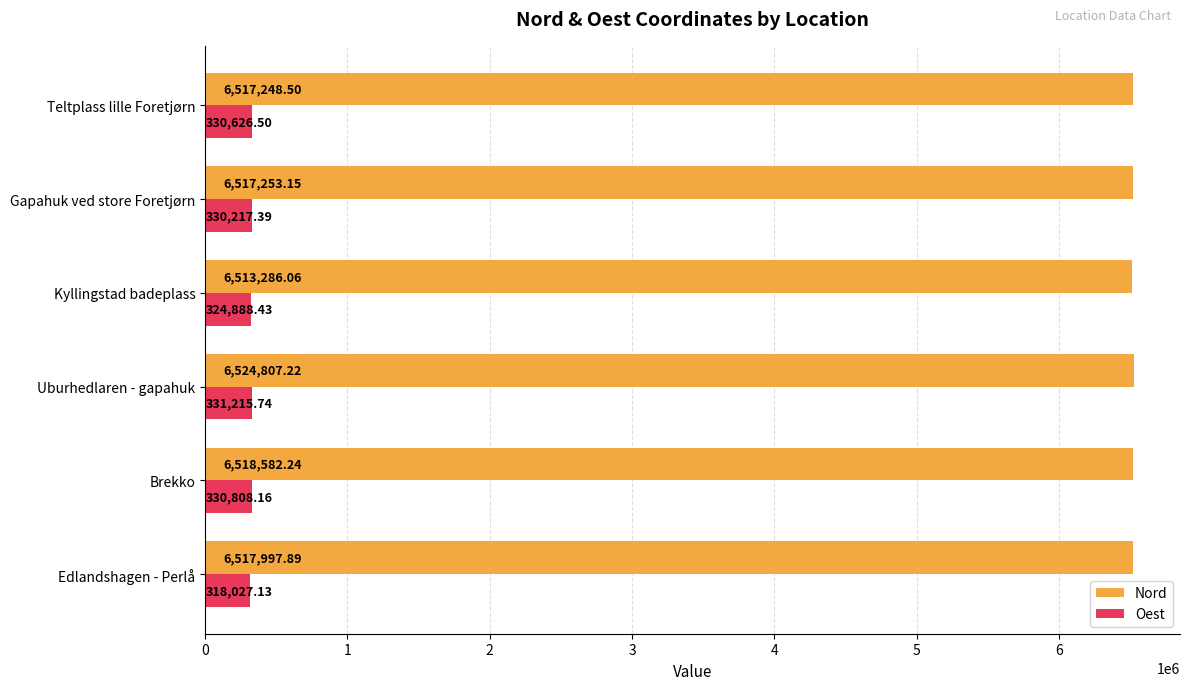

What is the average value of the Oest series?

327630.6